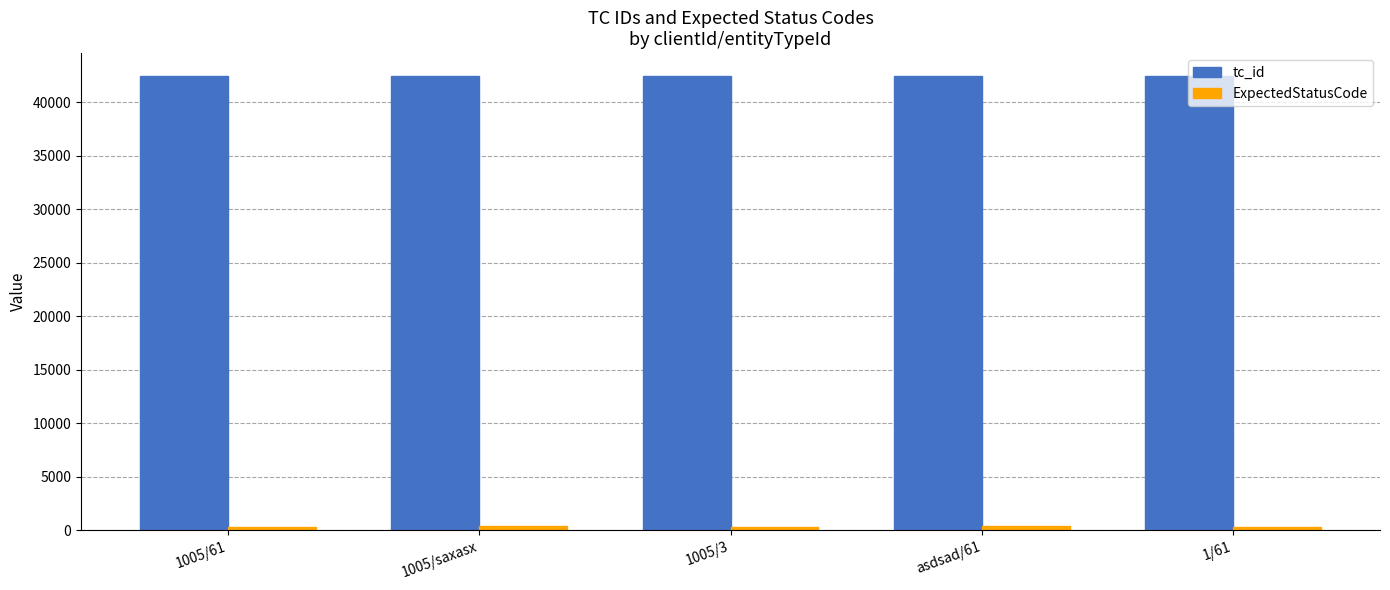

Where does the tc_id series first go above 42468?

1005/saxasx